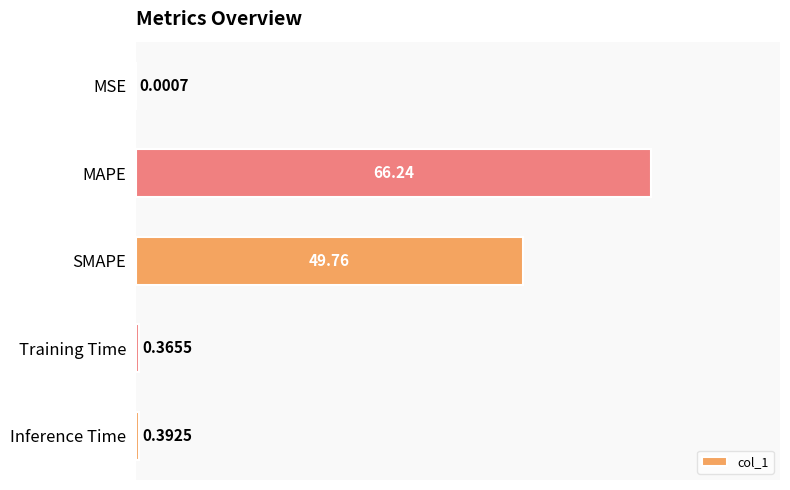

What is the average value?

23.4